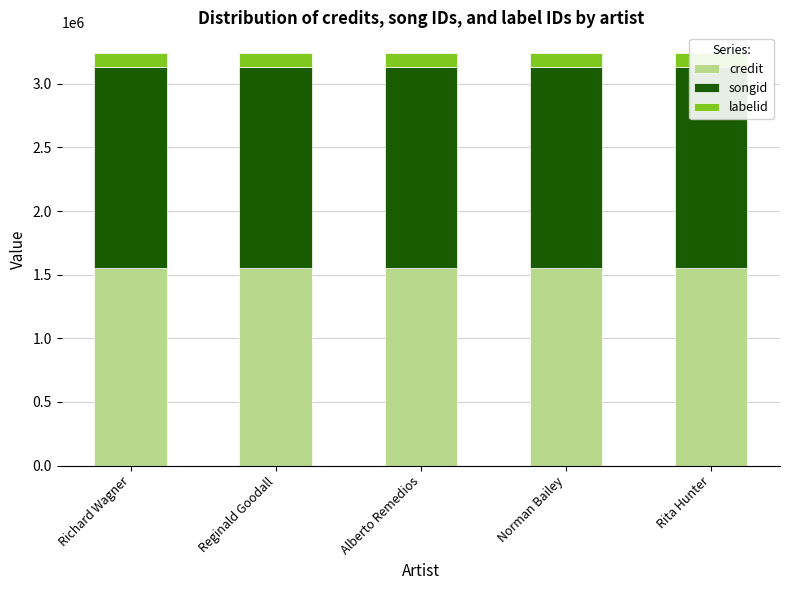

Which category has the highest value across all series?

Richard Wagner